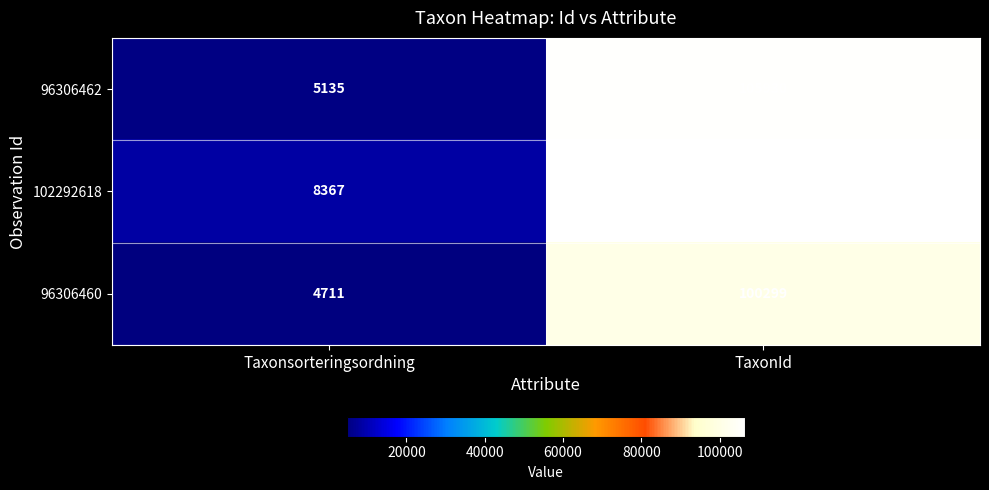

Between Taxonsorteringsordning and TaxonId, which series saw the biggest shift?

96306462